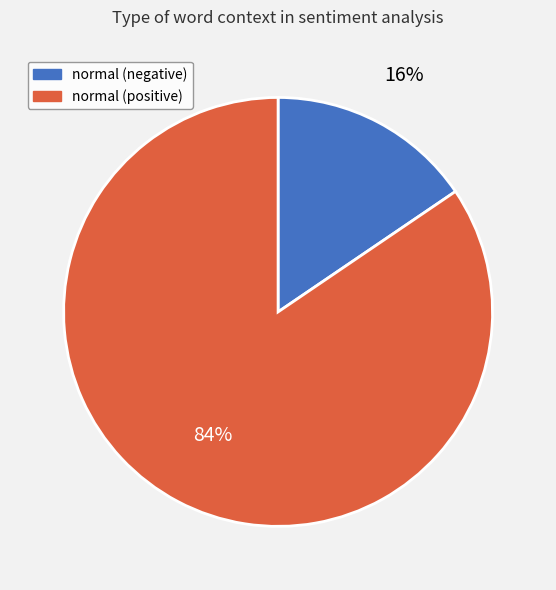

Is it true that normal (negative) is 16% of the pie?

True